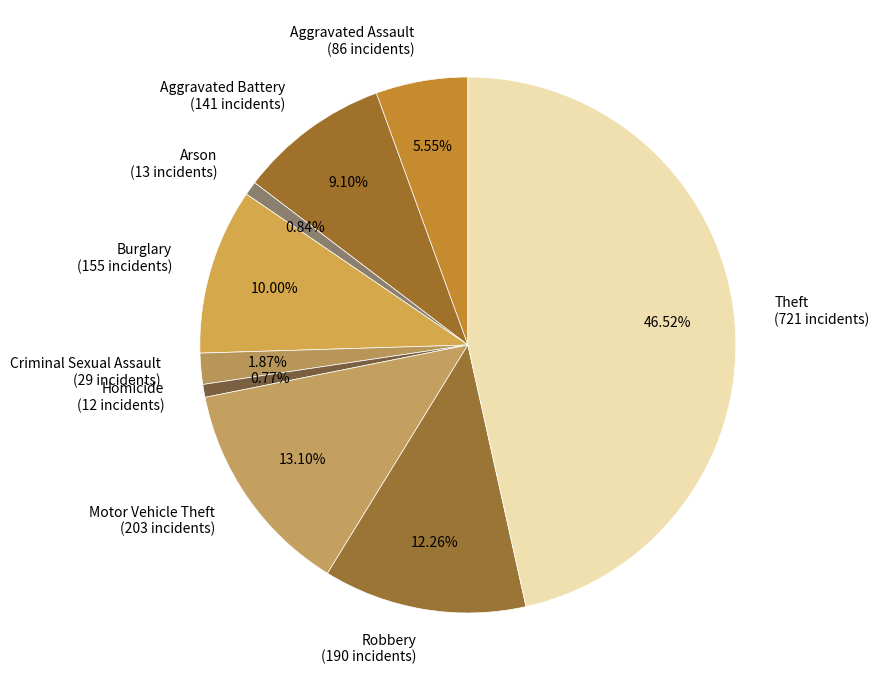

To the nearest percent, what percentage of the pie is Arson?

1%